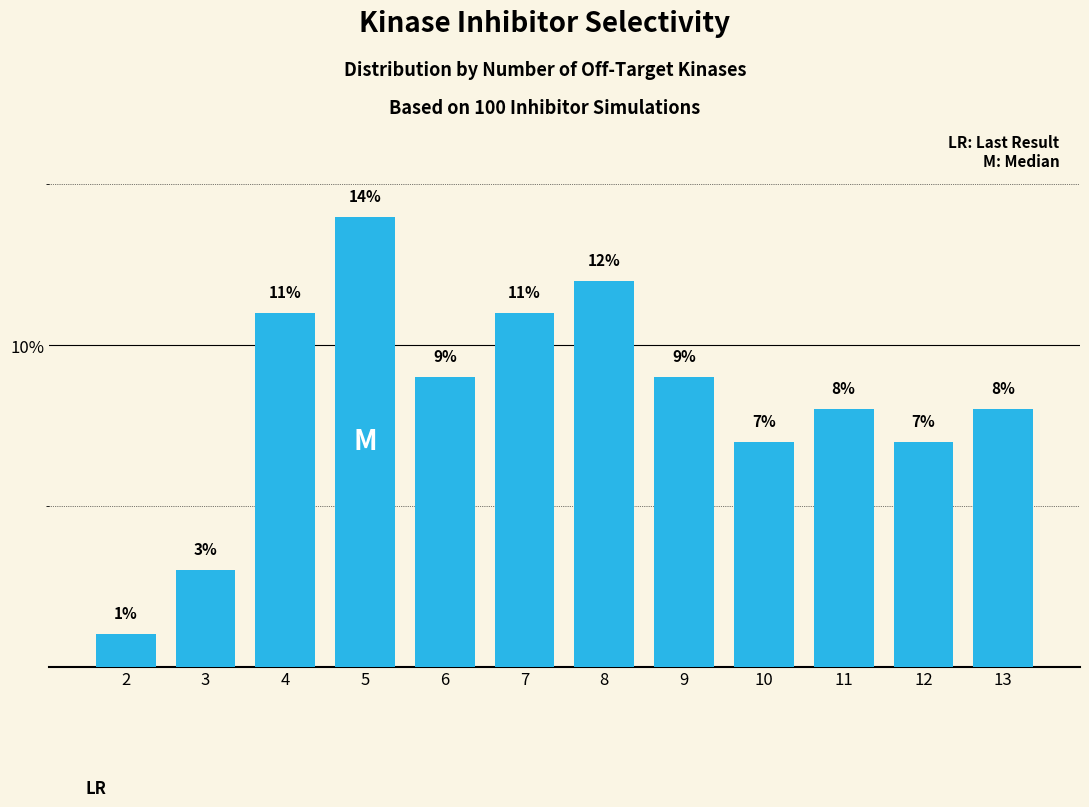

Reading left to right, what are all the values shown in this chart?

2=1.0	3=3.0	4=11.0	5=14.0	6=9.0	7=11.0	8=12.0	9=9.0	10=7.0	11=8.0	12=7.0	13=8.0